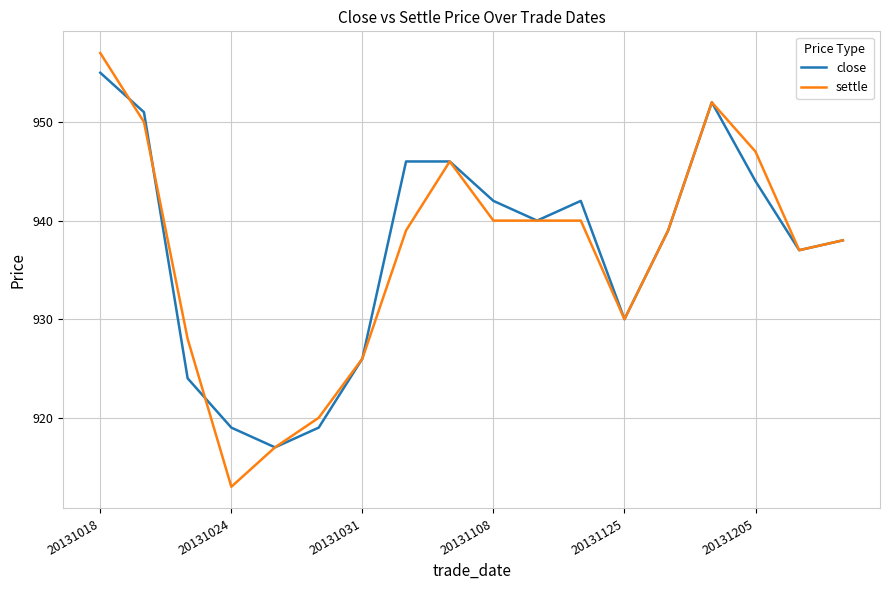

Does the chart display data point markers on the line(s)?

No